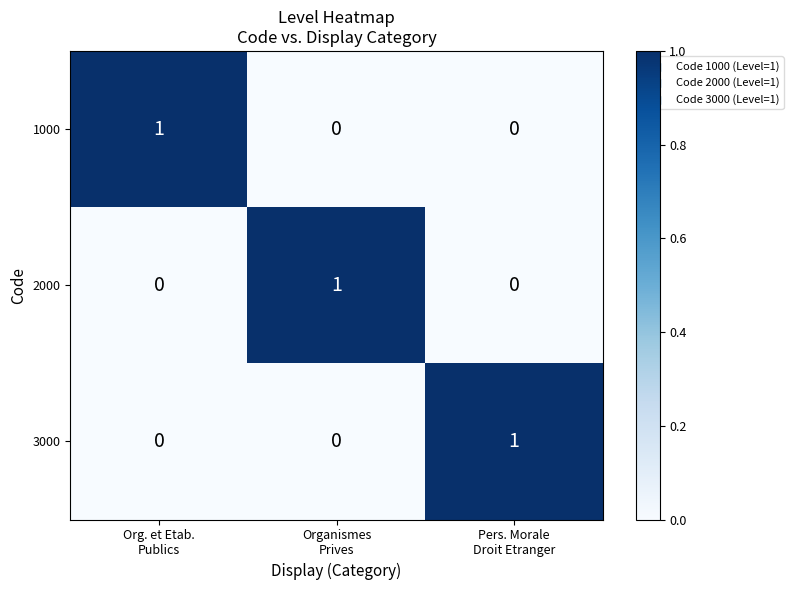

Count the 2000 values in the range 0 to 1.

3